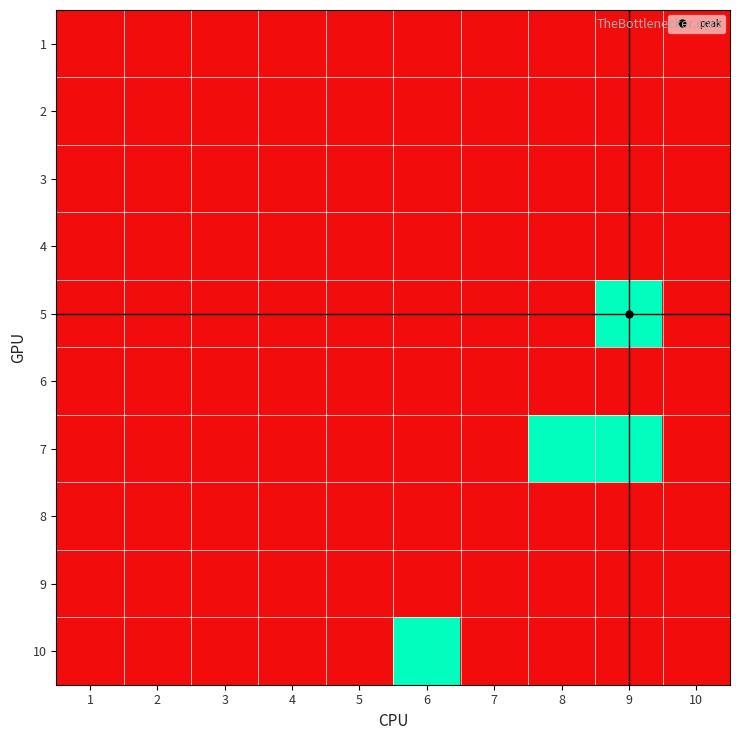

At 7, list the series in order from largest to smallest.

1, 2, 3, 4, 5, 6, 7, 8, 9, 10